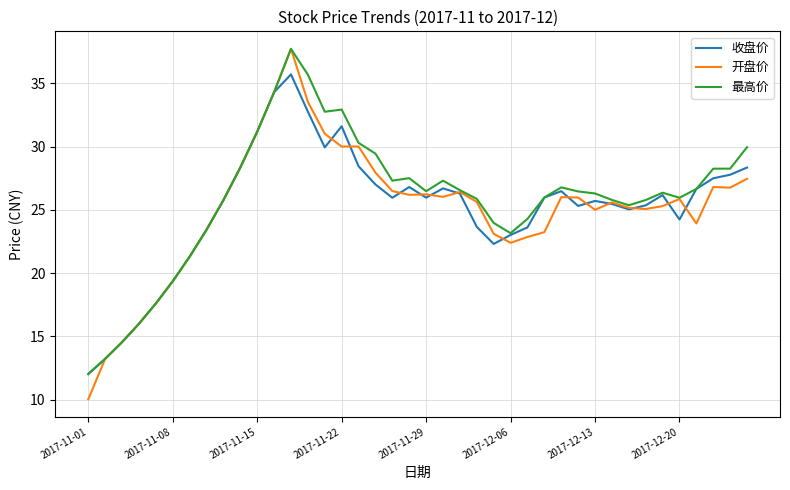

Does the chart have visible grid lines?

Yes